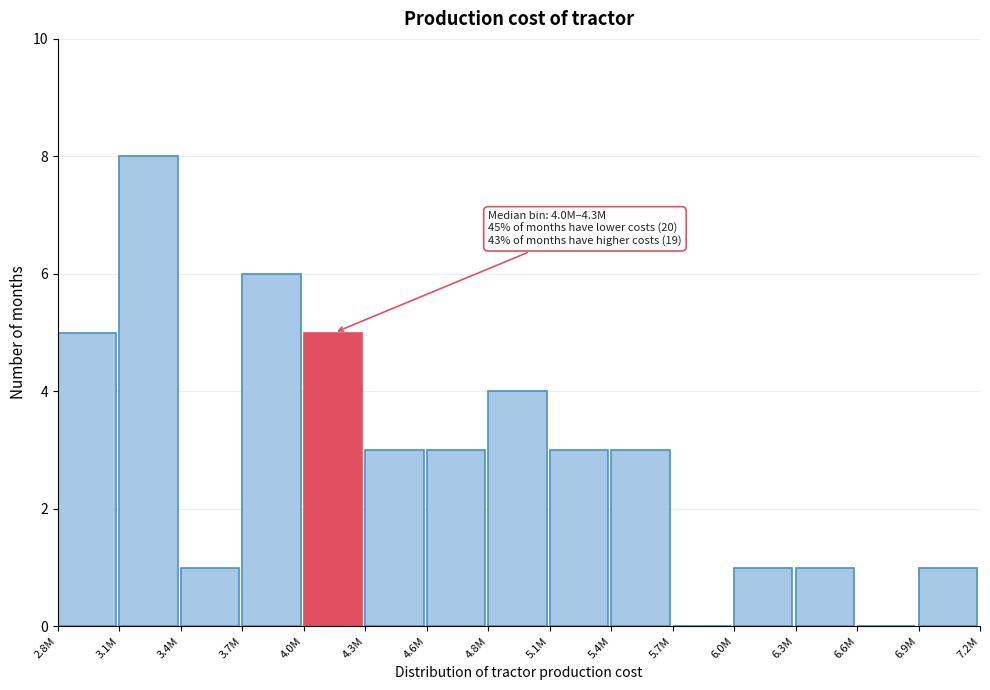

Reading left to right, extract all data points from this chart.

2.8M=5	3.1M=8	3.4M=1	3.7M=6	4.0M=5	4.3M=3	4.6M=3	4.8M=4	5.1M=3	5.4M=3	5.7M=0	6.0M=1	6.3M=1	6.6M=0	6.9M=1